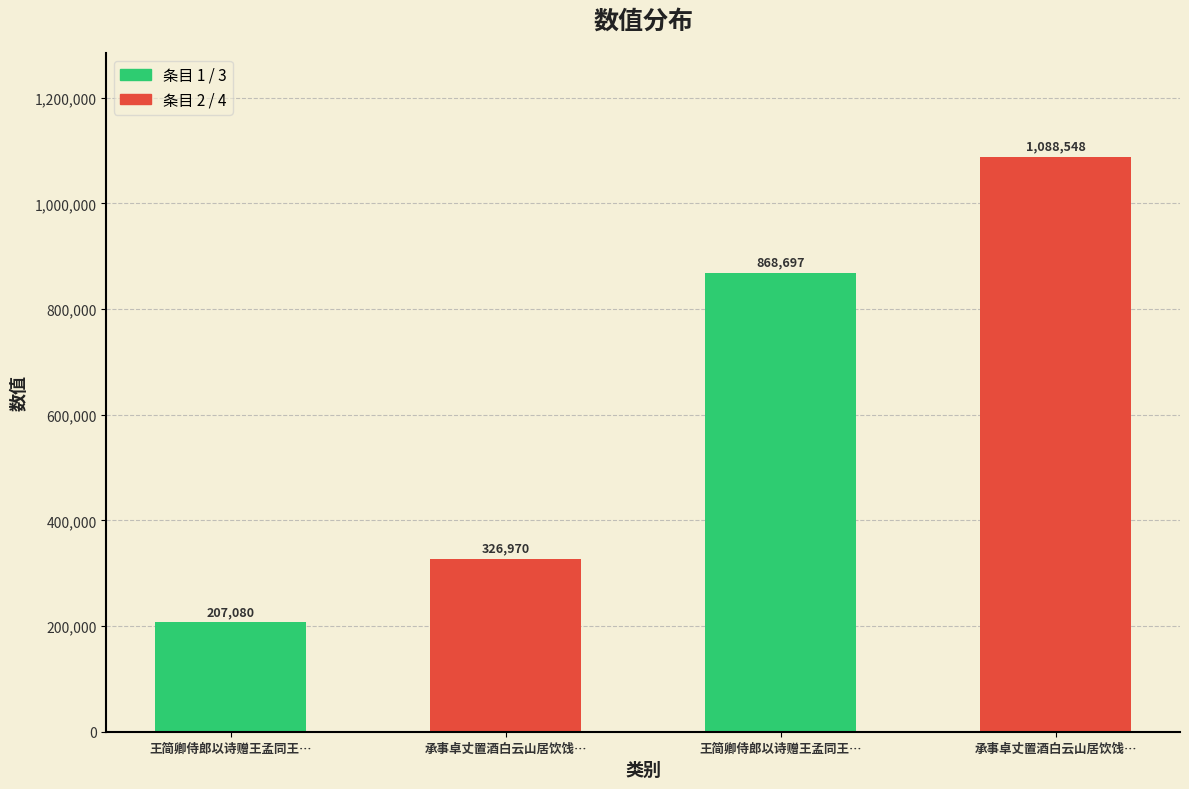

Reading left to right, transcribe all the data shown in this chart.

207080	326970	868697	1088548